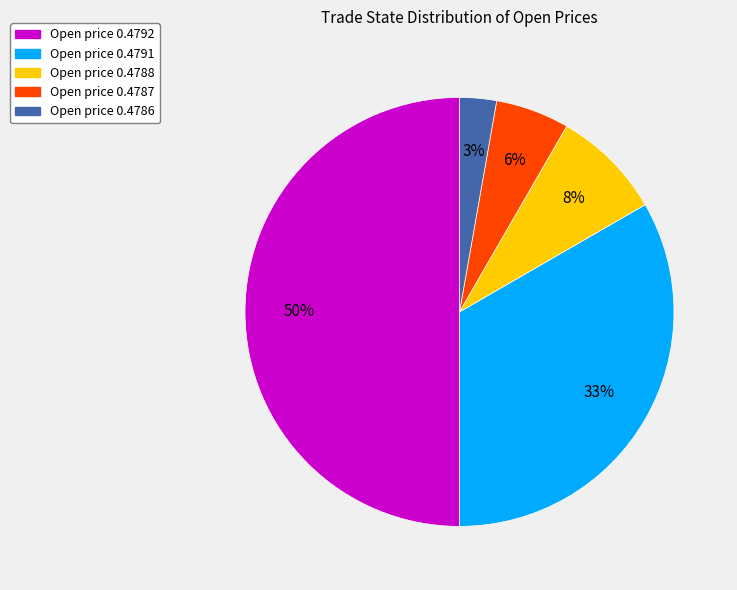

To the nearest percent, what is the difference between the largest and smallest slice percentages?

47%